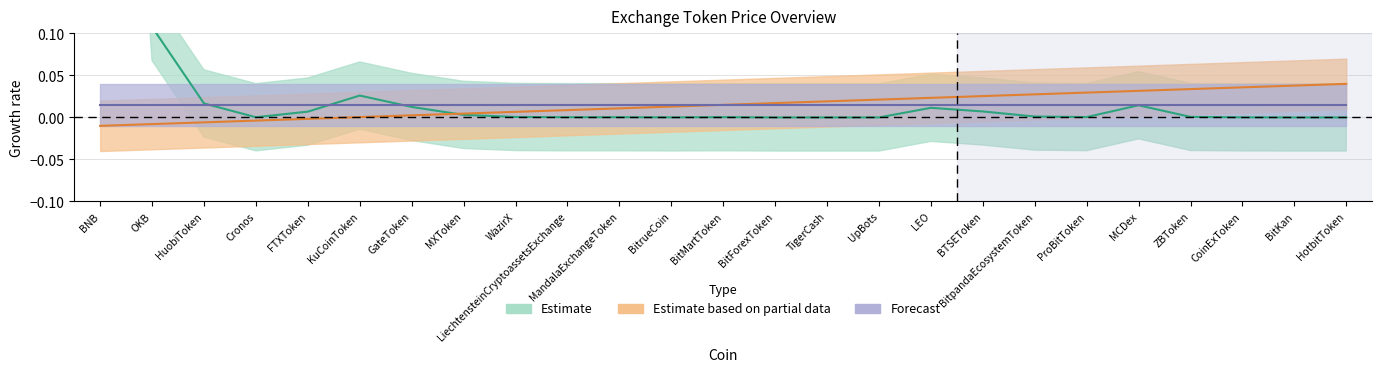

List the labels in order of value, largest first.

HotbitToken, BitKan, CoinExToken, ZBToken, MCDex, ProBitToken, BitpandaEcosystemToken, BTSEToken, LEO, UpBots, TigerCash, BitForexToken, BitMartToken, BitrueCoin, MandalaExchangeToken, LiechtensteinCryptoassetsExchange, WazirX, MXToken, GateToken, KuCoinToken, FTXToken, Cronos, HuobiToken, OKB, BNB